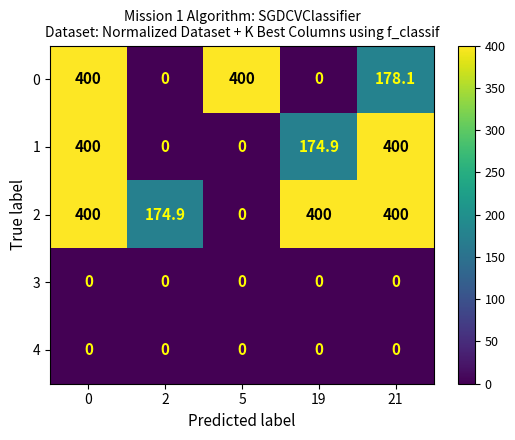

True or false: 3 has a value of 0.0 at 2.

True